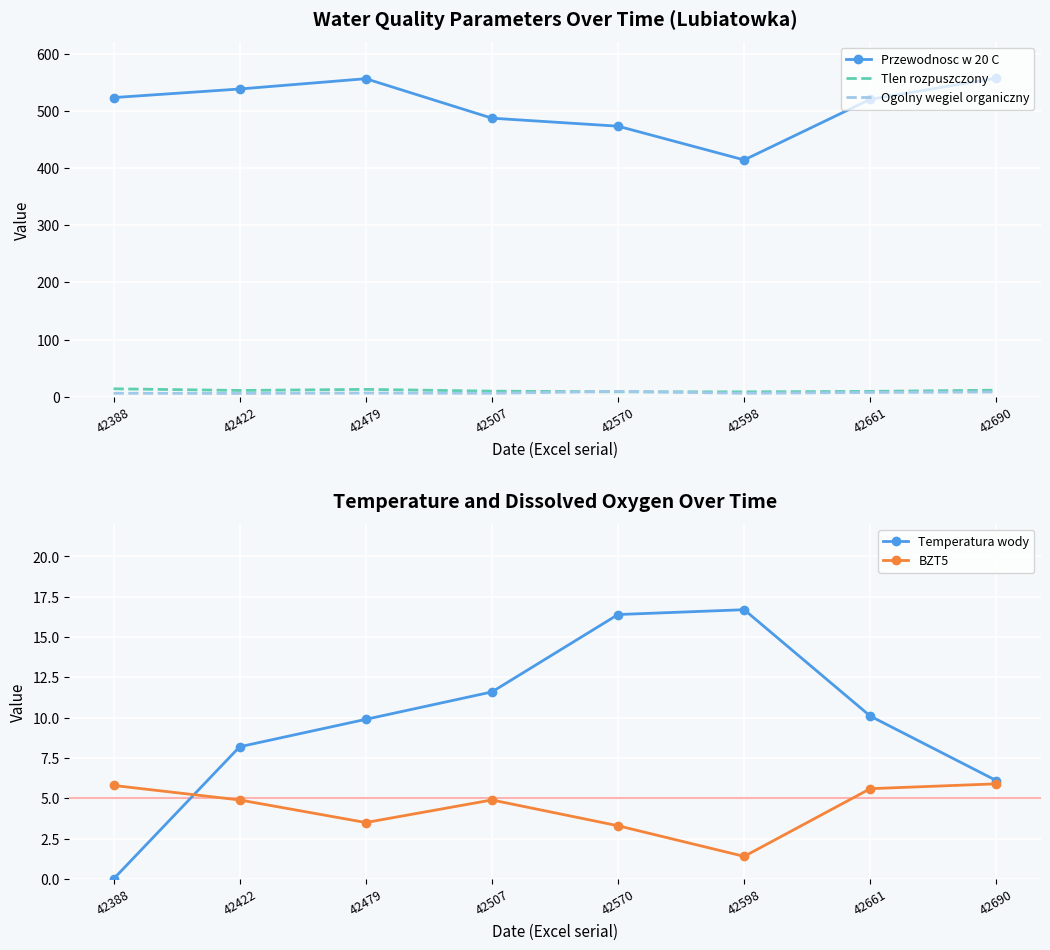

Where does the BZT5 series first go above 4?

42388